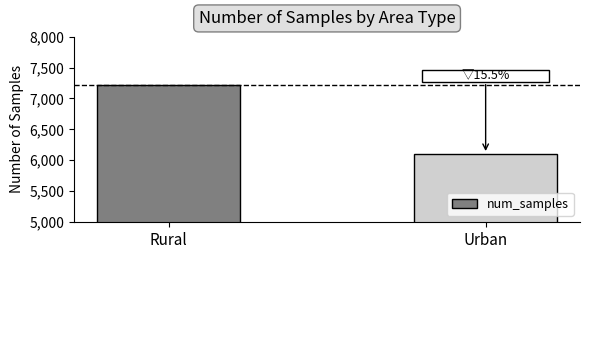

What is the smallest value displayed?

6102